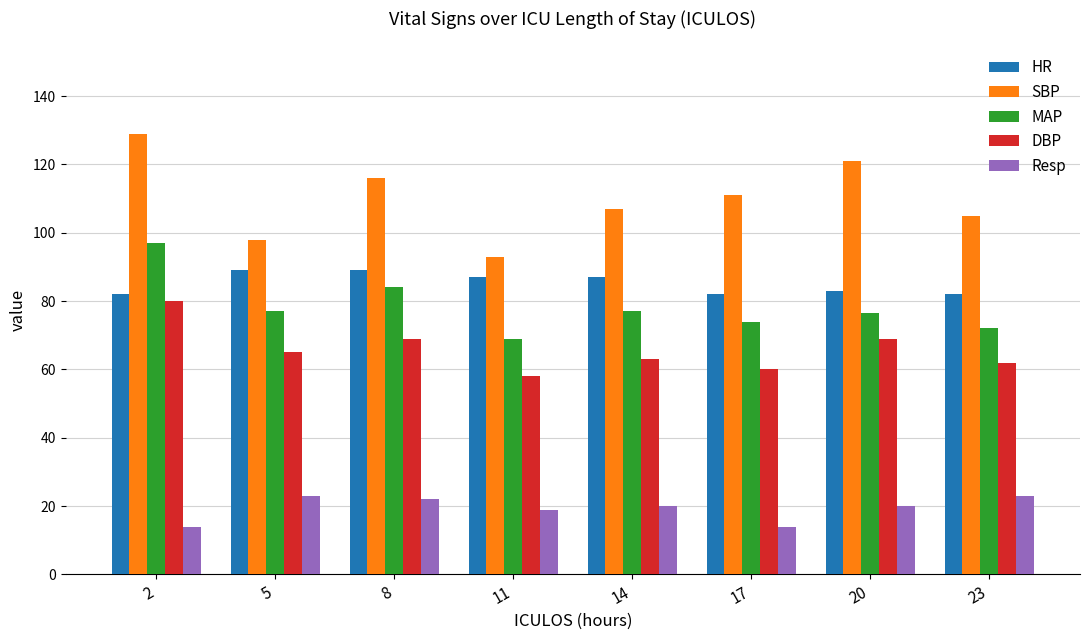

Which series has the largest total across all categories?

SBP